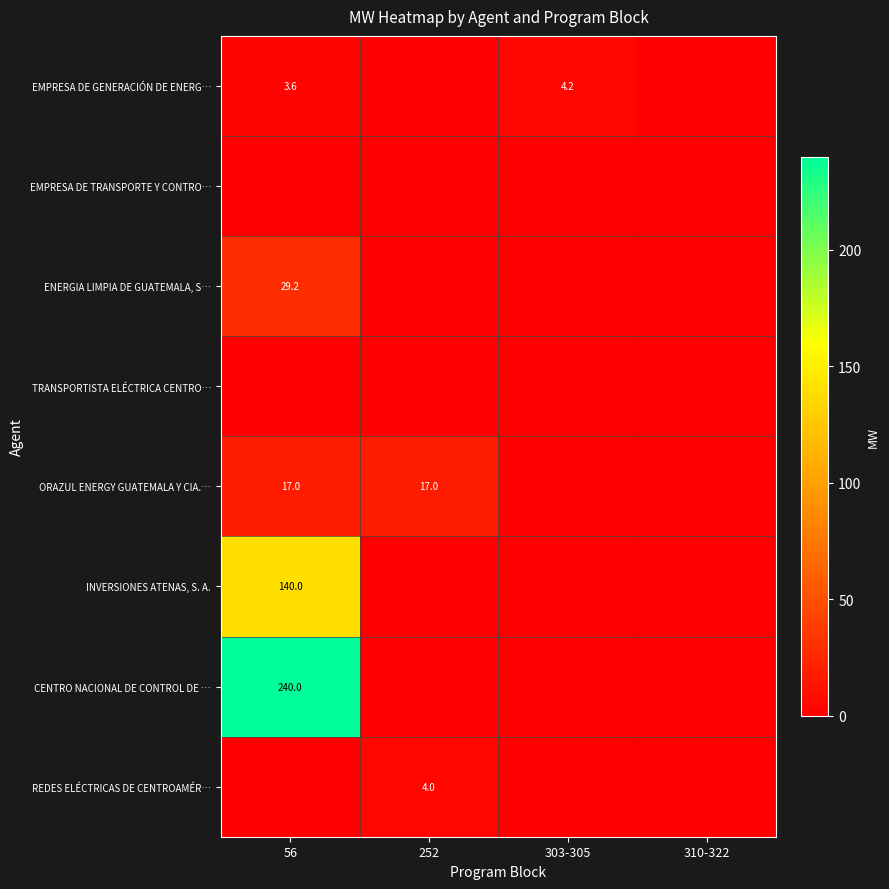

Between 56 and 303-305, which series saw the biggest shift?

CENTRO NACIONAL DE CONTROL DE …